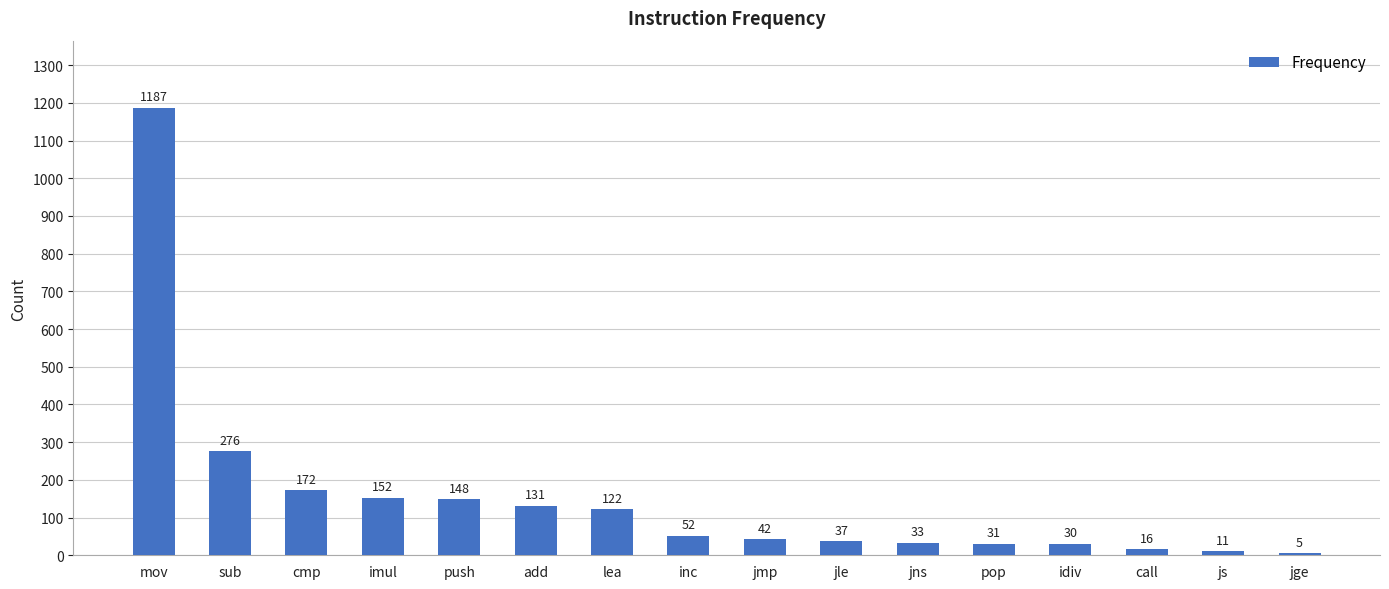

True or false: the data shows 37 at jle.

True